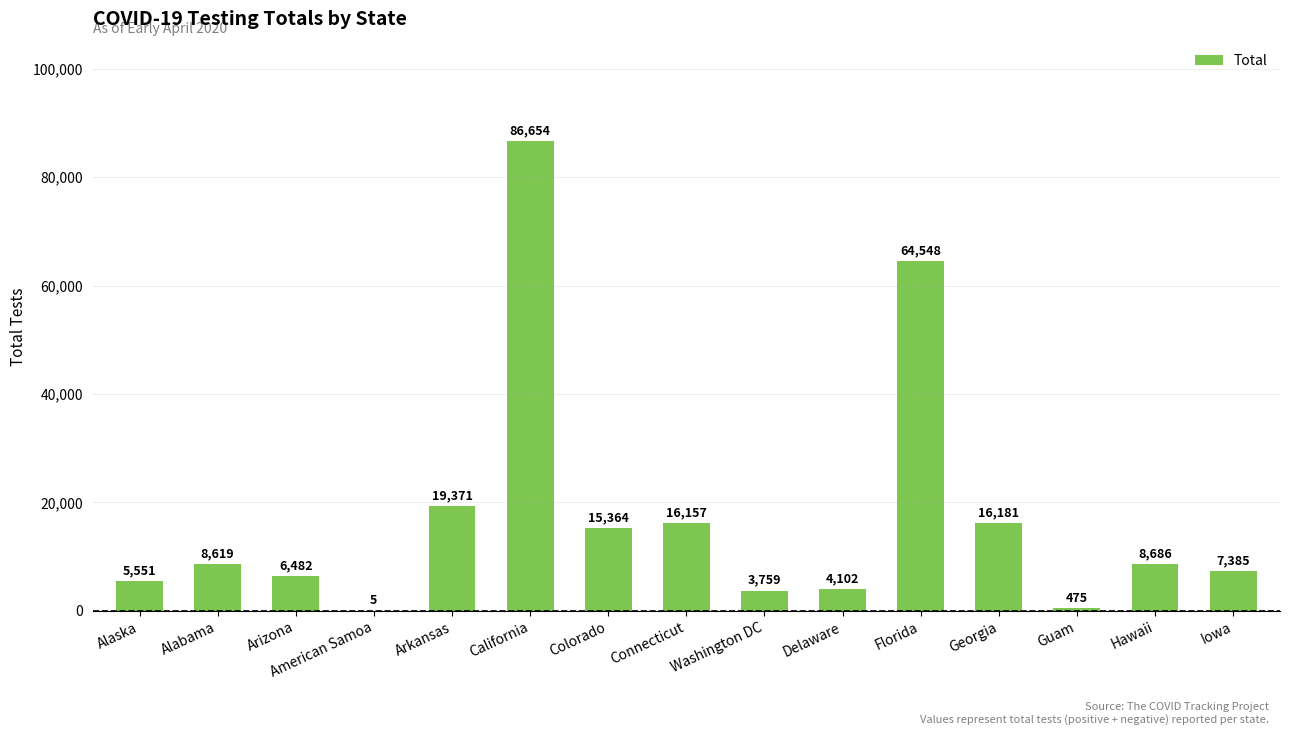

How many data points does each series have?

15